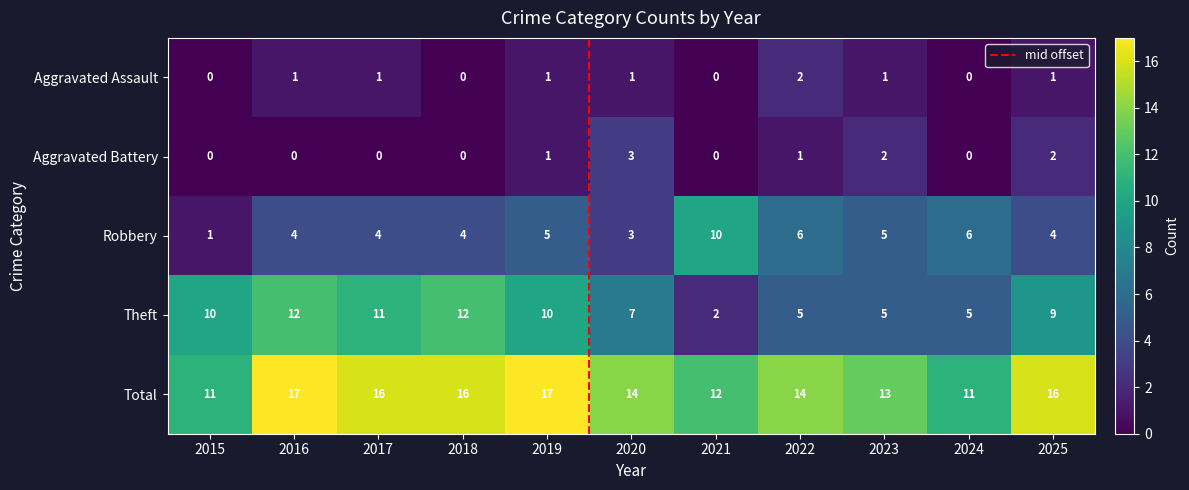

How many categories are shown in the chart?

11